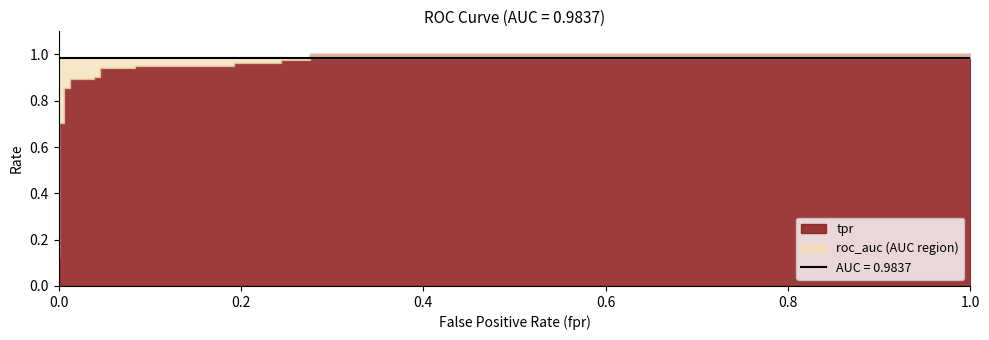

The value of tpr at 14 is 0.5. True or false?

False